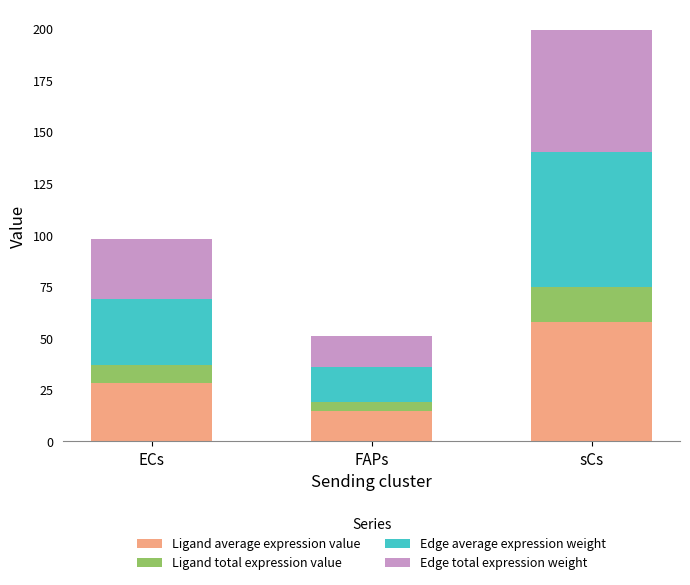

What is the difference between the maximum and minimum values in the Ligand average expression value series?

42.9